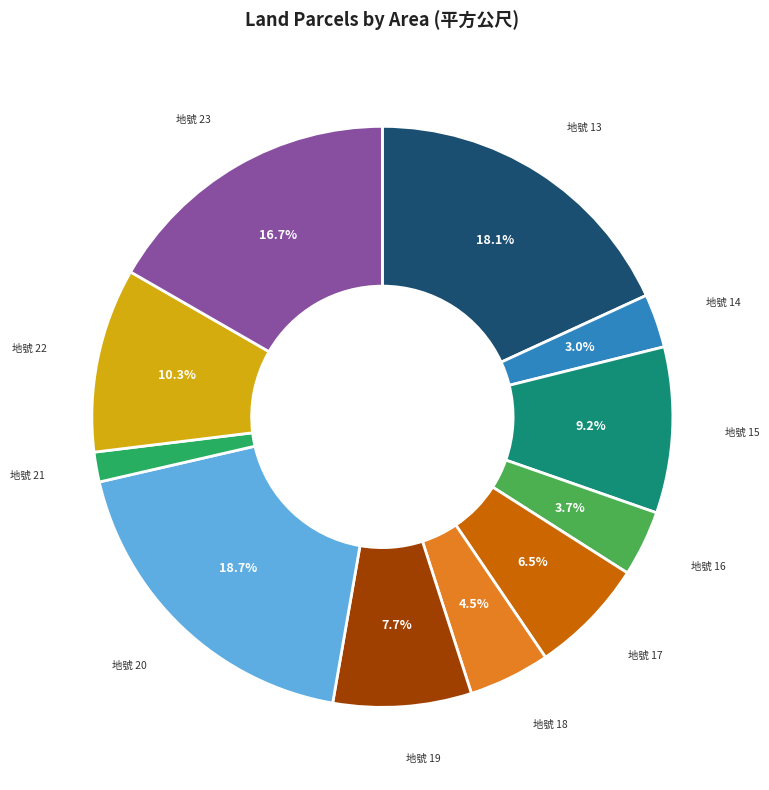

Does any single category account for the majority?

No